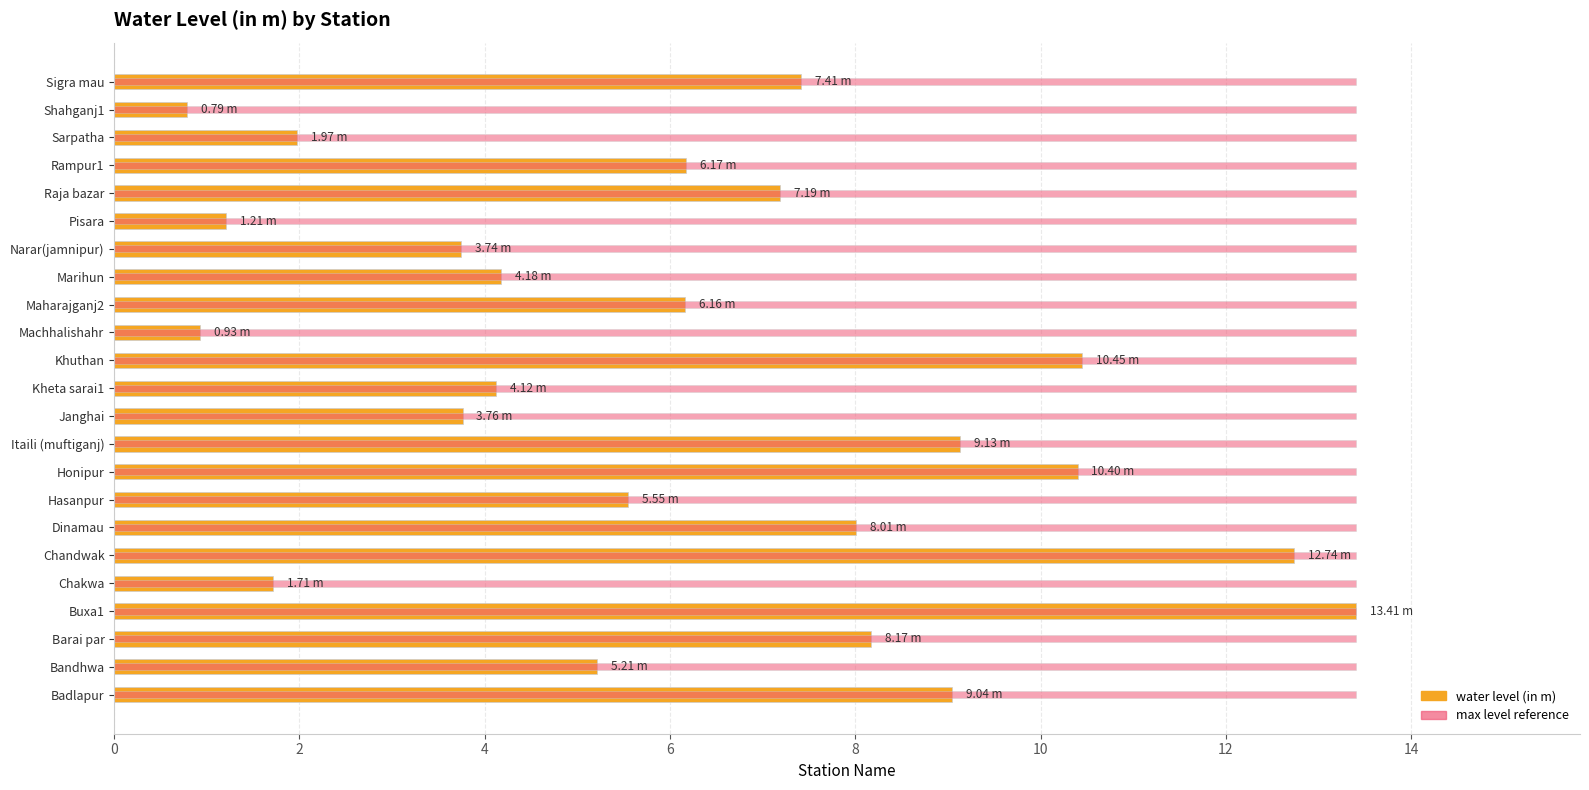

The water_level (in m) series shows 6.0 at 10. True or false?

False